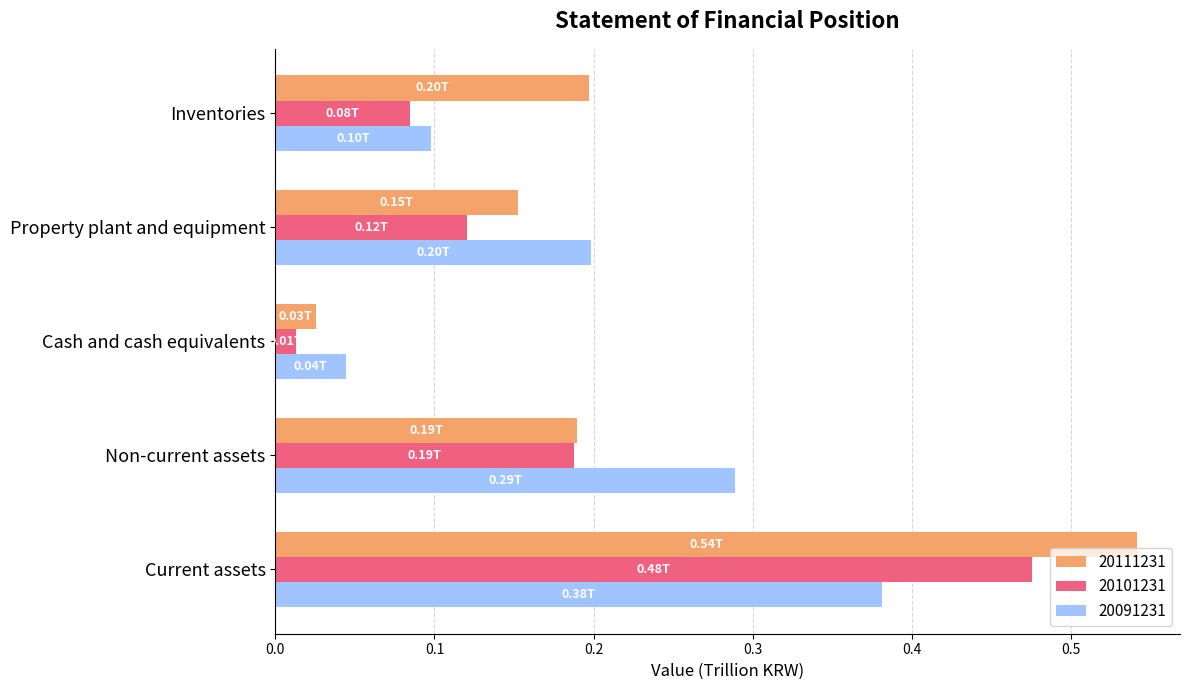

True or false: 20091231 has a value of 0.1 at Cash and cash equivalents.

False